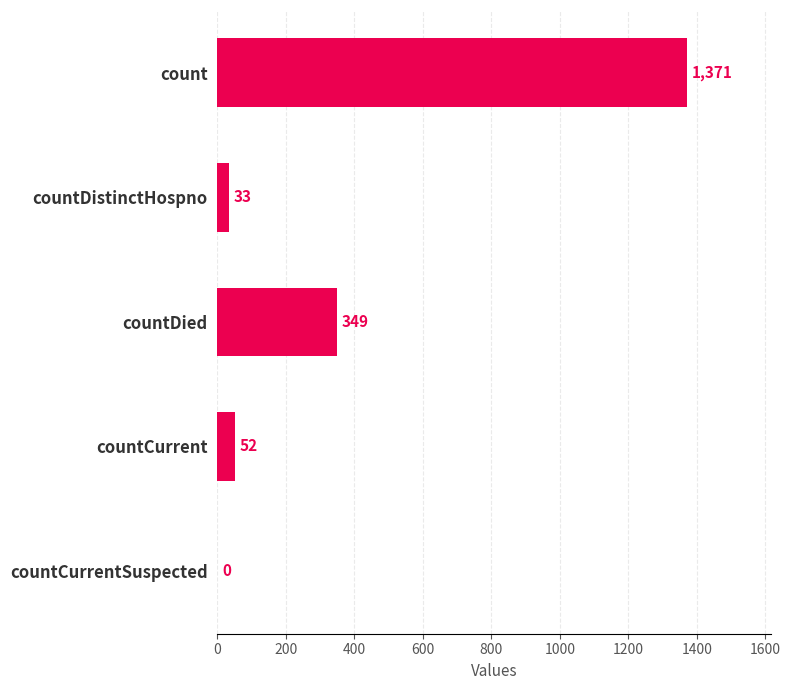

What is the sum of the values at count and countDied?

1720